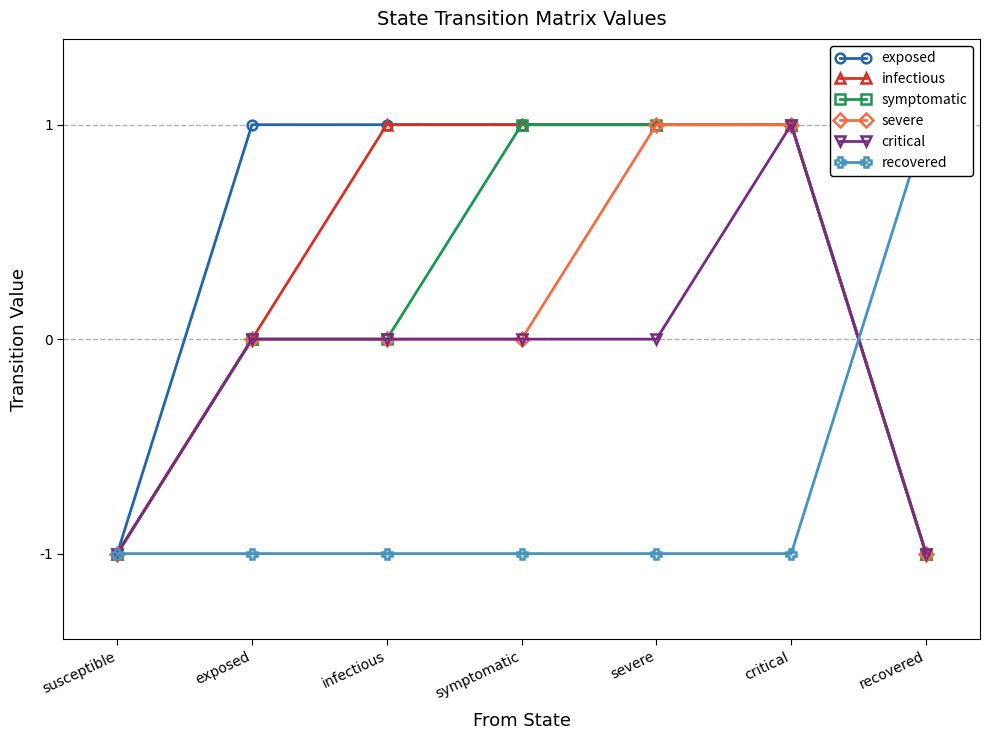

Where is recovered nearest to the value 0?

susceptible